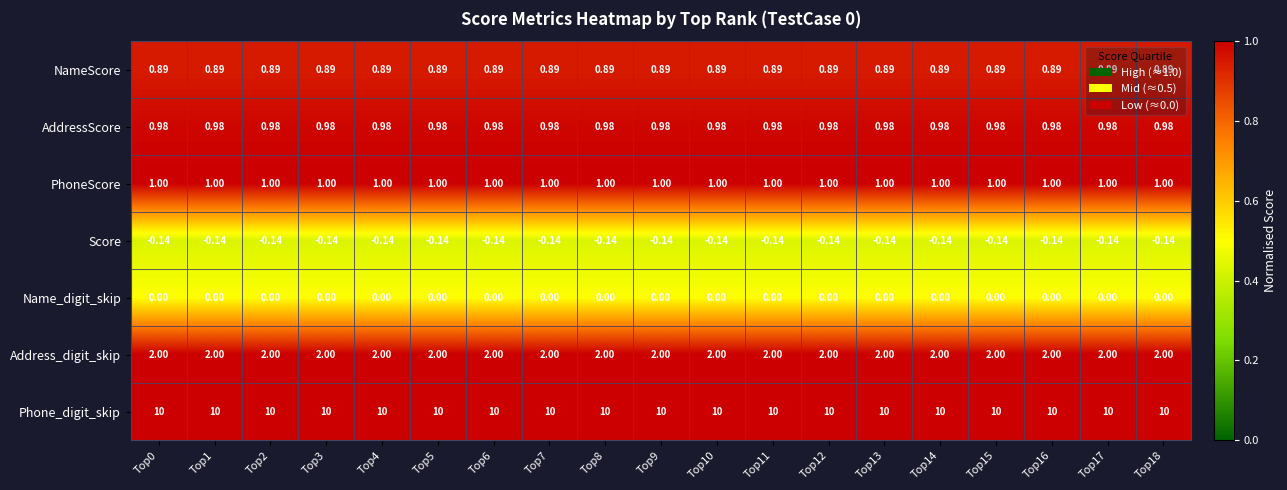

Rank the series at Top18 from lowest to highest value.

Score, Name_digit_skip, NameScore, AddressScore, PhoneScore, Address_digit_skip, Phone_digit_skip